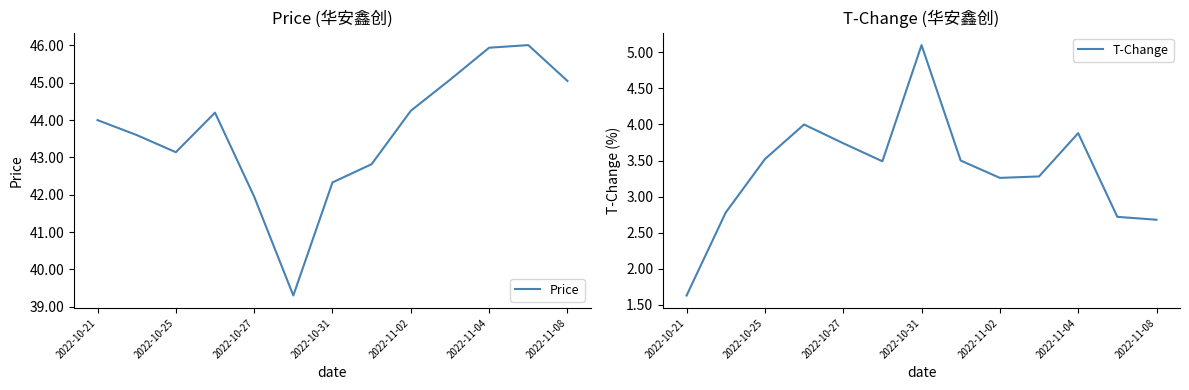

True or false: Price and T-Change intersect in this chart.

False